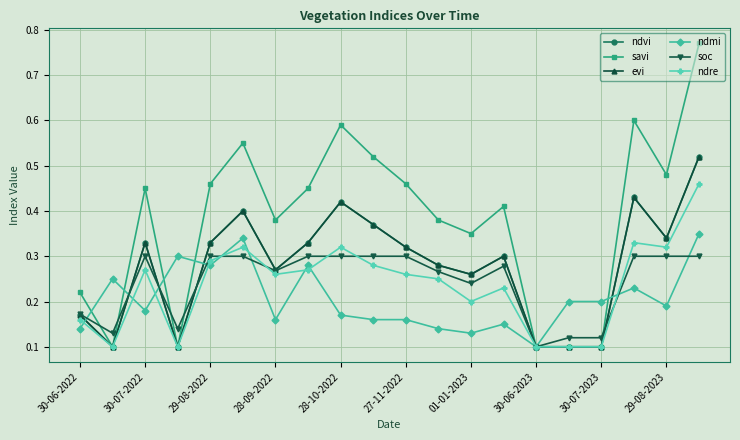

What is the value of the soc point at the 3rd from the left?

0.3